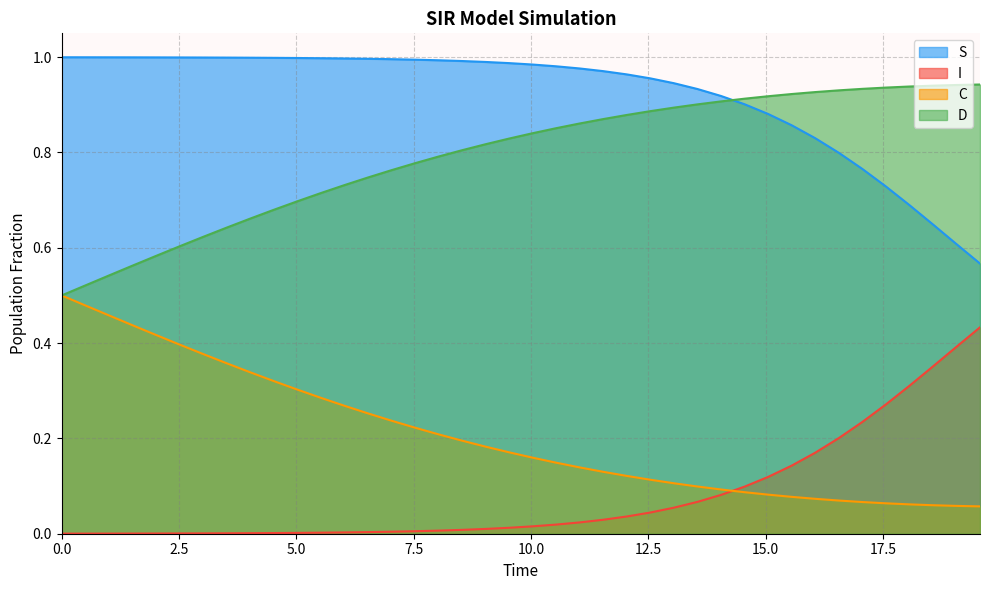

List the series in order of their overall mean, lowest first.

I, C, D, S